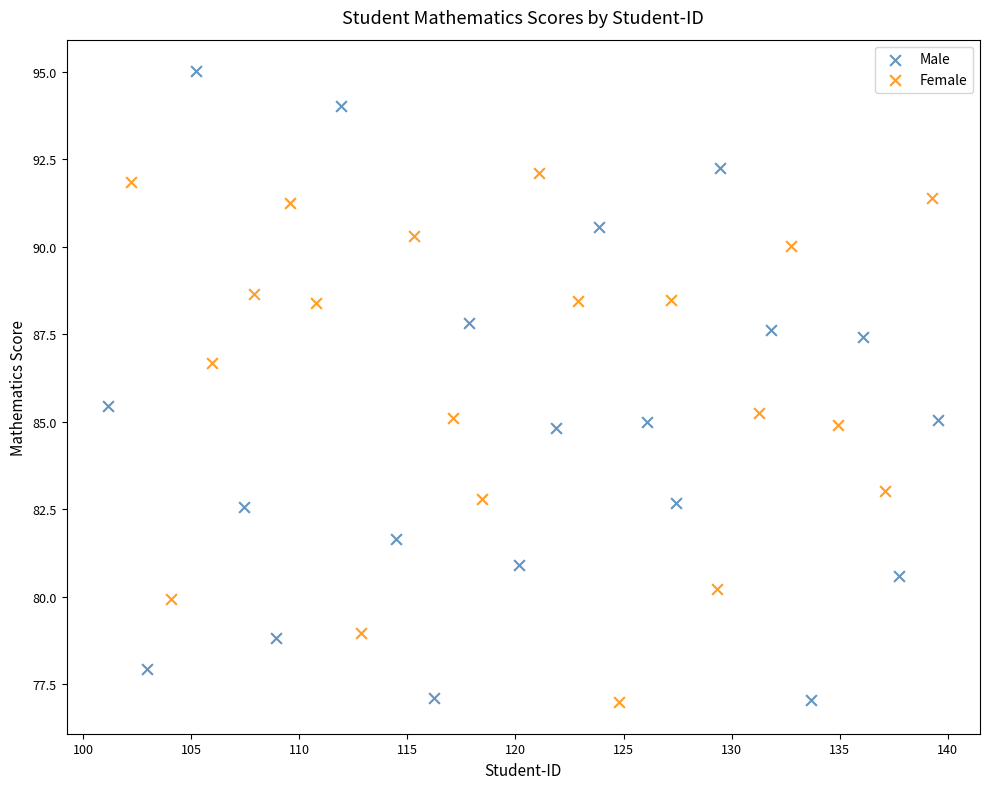

Which series reaches the maximum Y coordinate?

Male